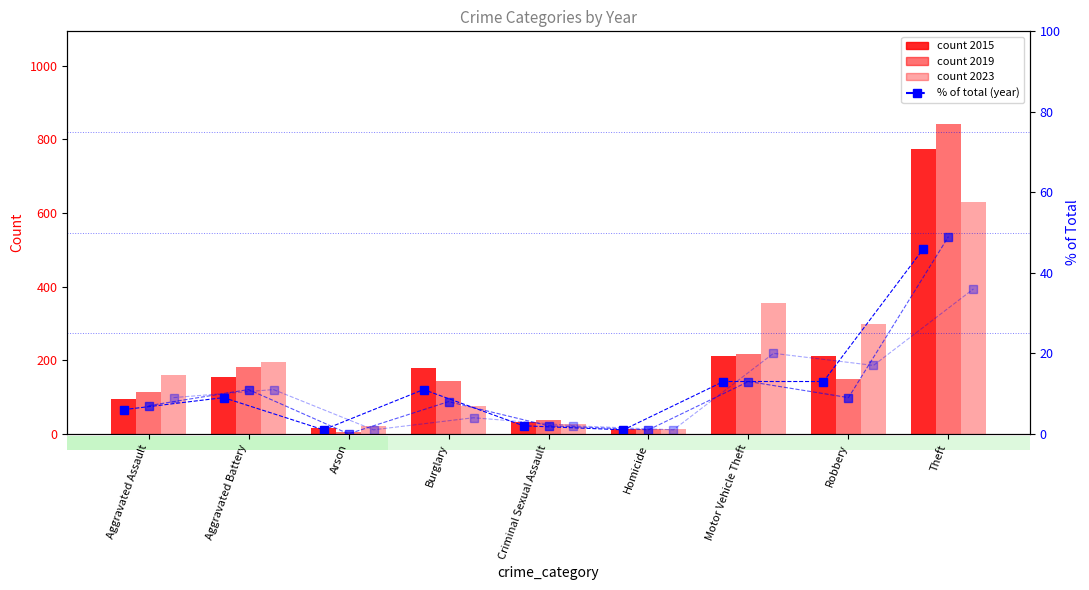

What value does the % of total 2023 series have at Burglary, to the nearest 5?

5